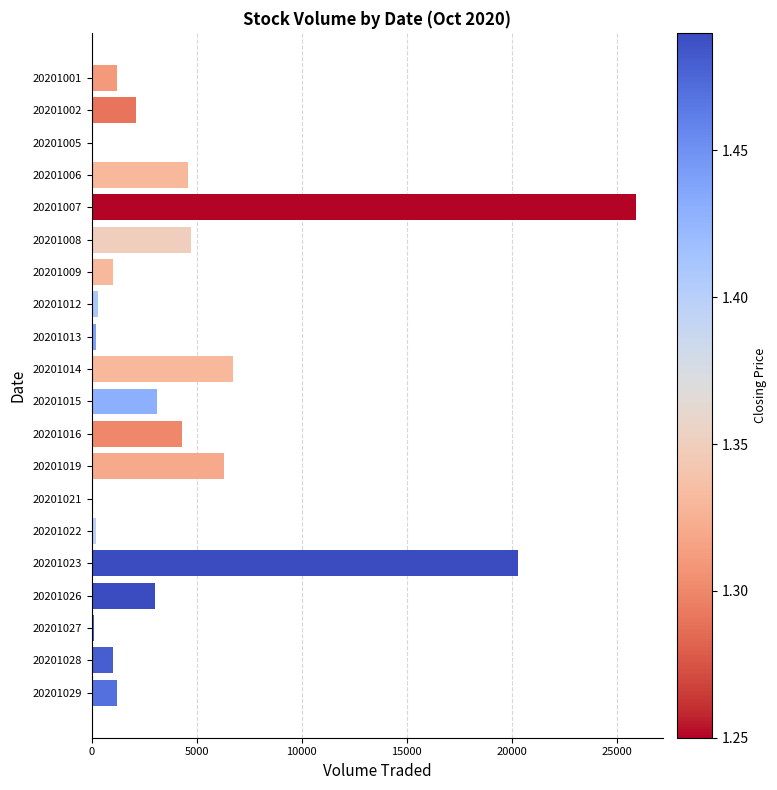

True or false: the data shows 25900 at 20201007.

True